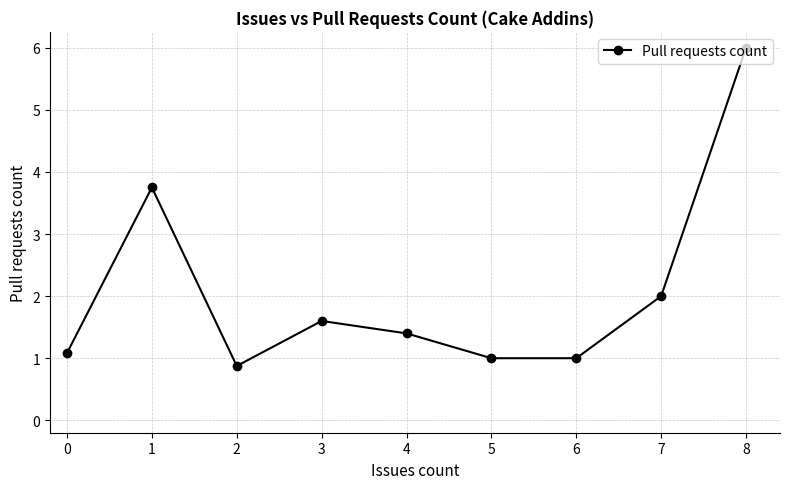

At which category does the chart reach its minimum across all series?

2